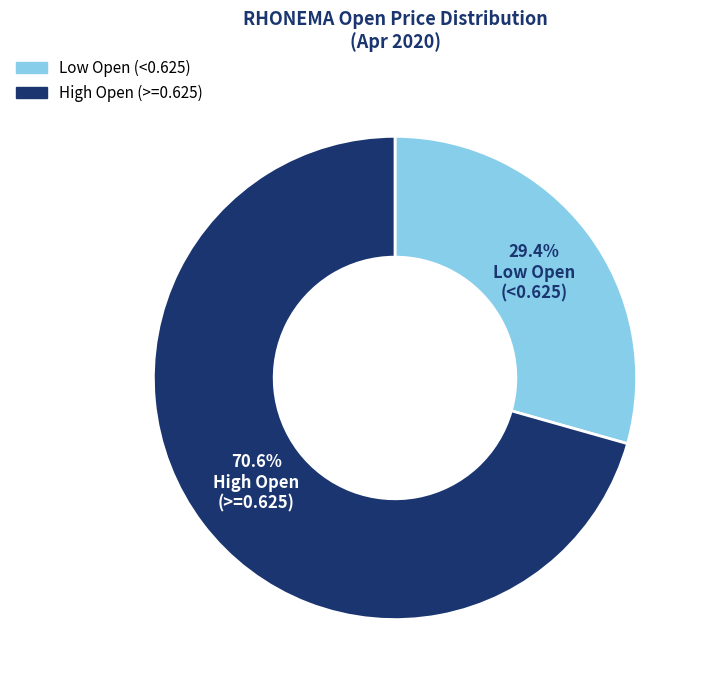

Is there any slice that represents more than half of the pie?

Yes